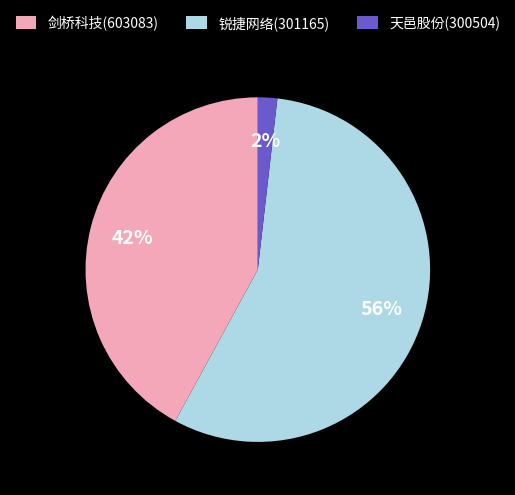

To the nearest percent, what portion does 剑桥科技(603083) represent?

42%